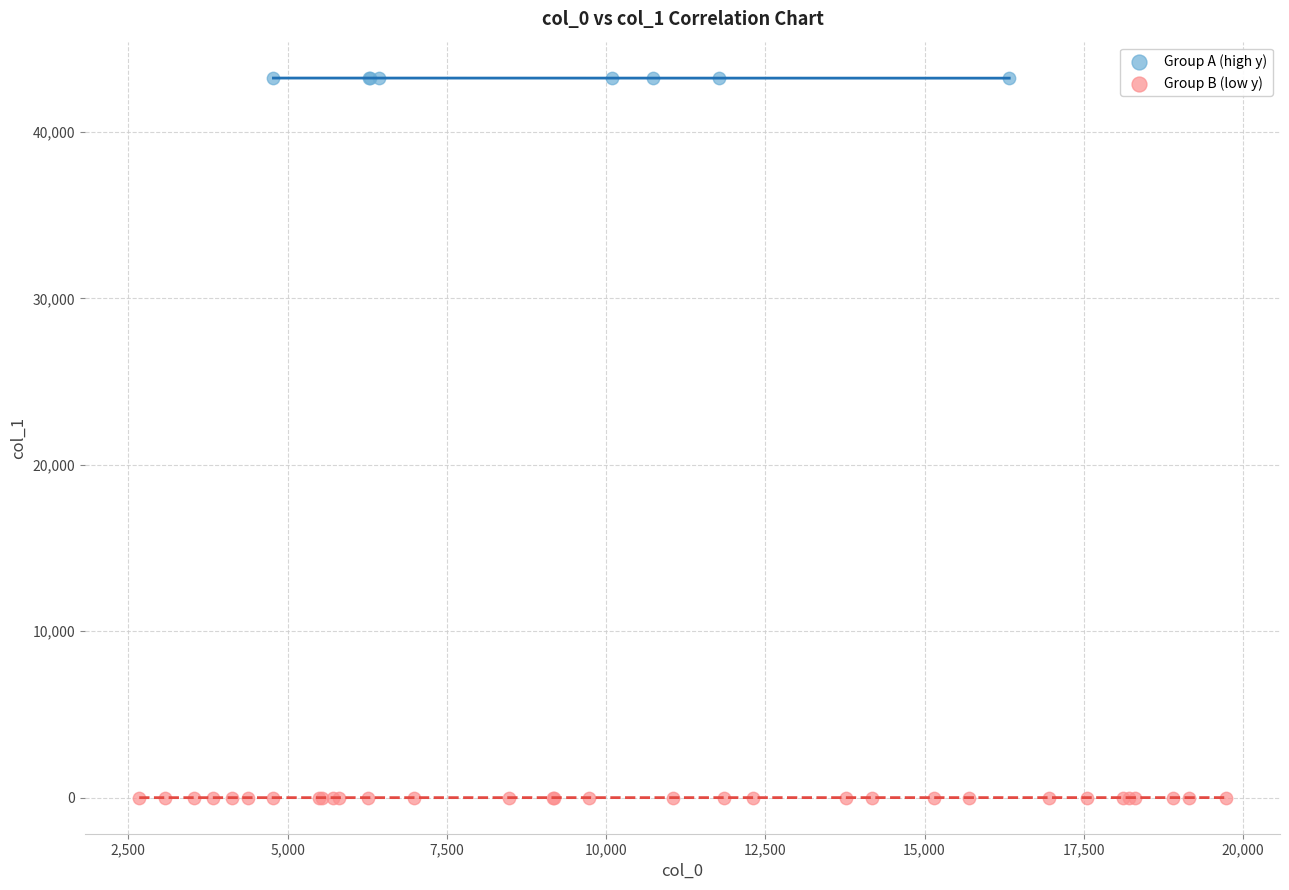

Which series contains the lowest Y value?

Group B (low y)